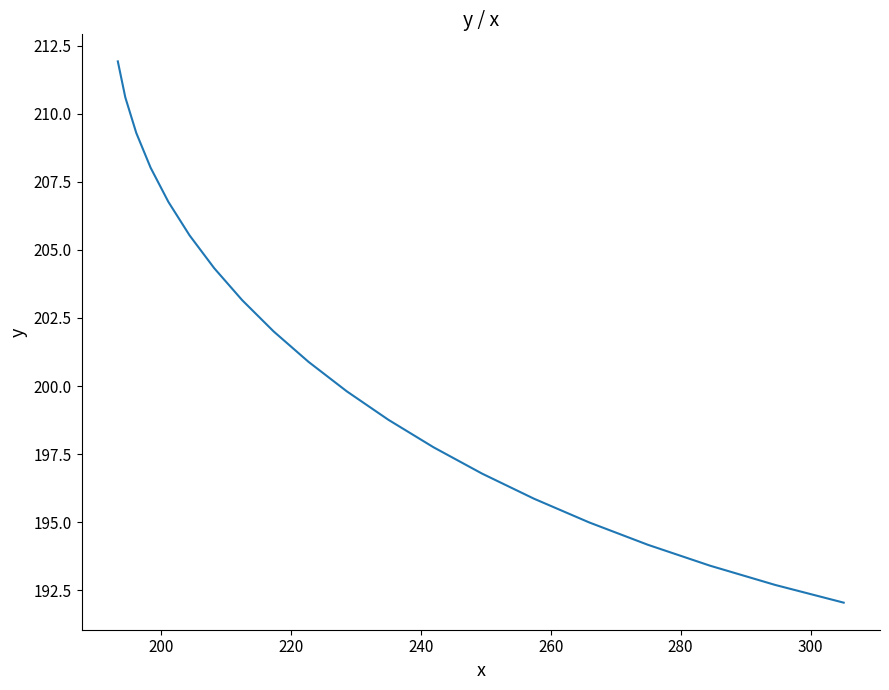

Reading left to right, what are all the values shown in this chart?

211.9	210.6	209.3	208.0	206.8	205.5	204.3	203.2	202.0	200.9	199.8	198.8	197.7	196.8	195.9	195.0	194.2	193.4	192.7	192.0